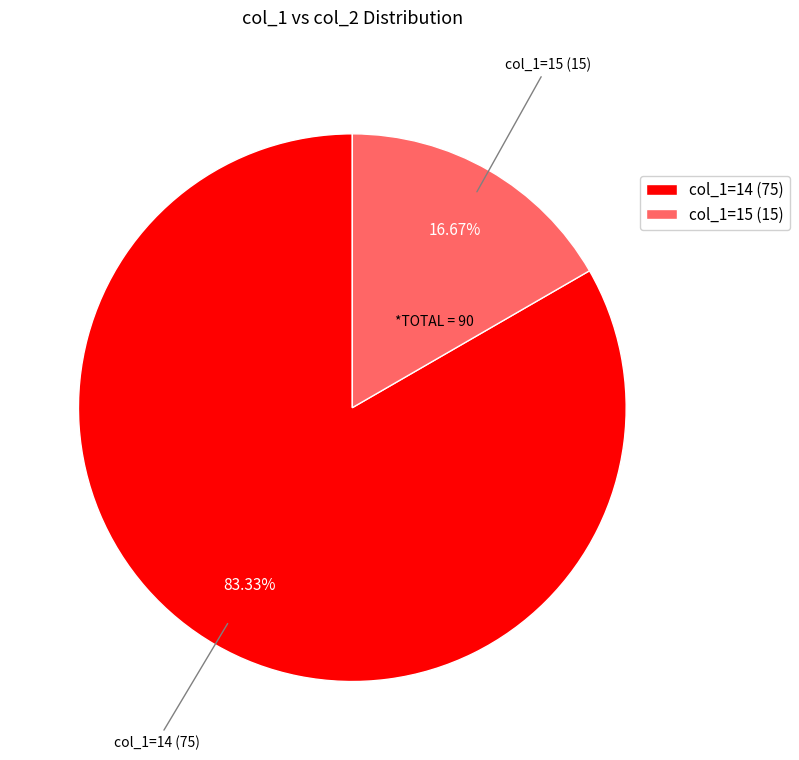

Which category has the smallest portion of the pie?

col_1=15 (15)